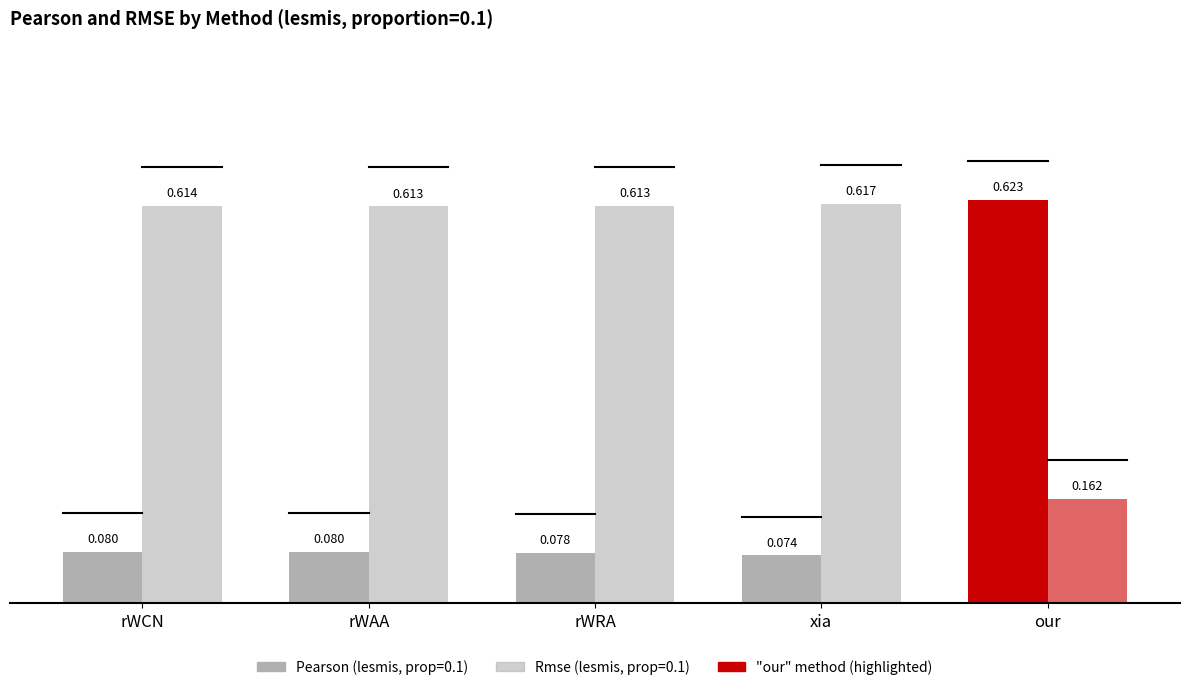

Reading left to right, extract all data points from this chart.

Pearson: 0.1	0.1	0.1	0.1	0.6
Rmse: 0.6	0.6	0.6	0.6	0.2